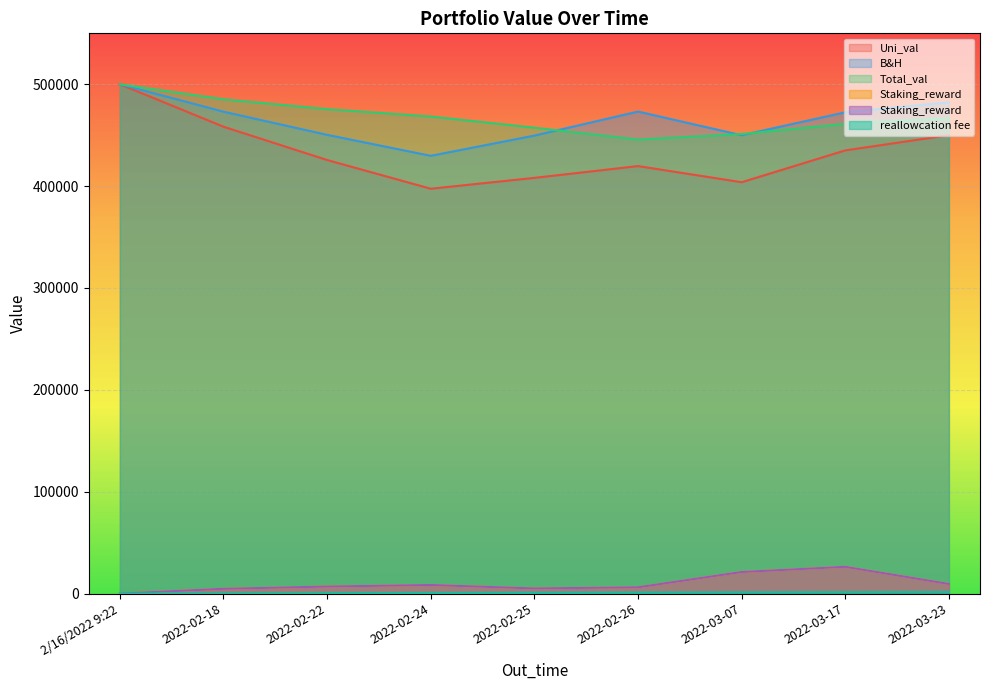

How many interior local peaks does the Staking_reward series have?

2